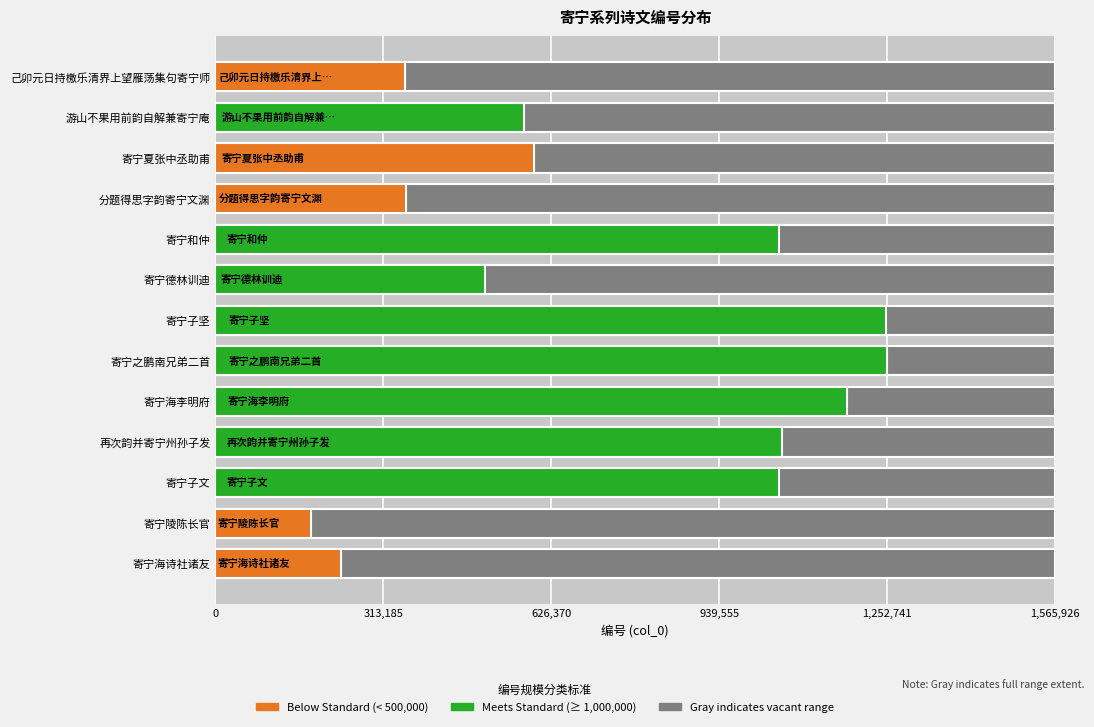

Is it true that the value at 己卯元日持檄乐清界上望雁荡集句寄宁师 is 520153?

False